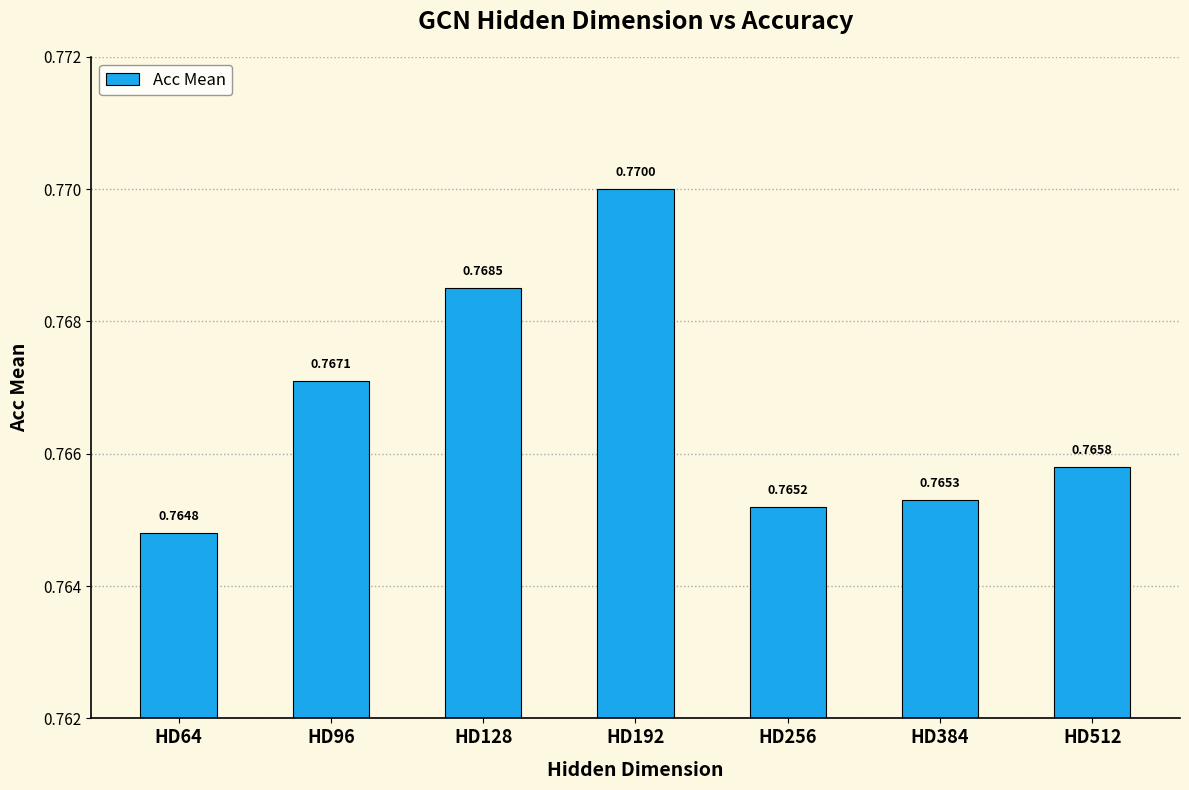

What is the sum of all values?

5.4